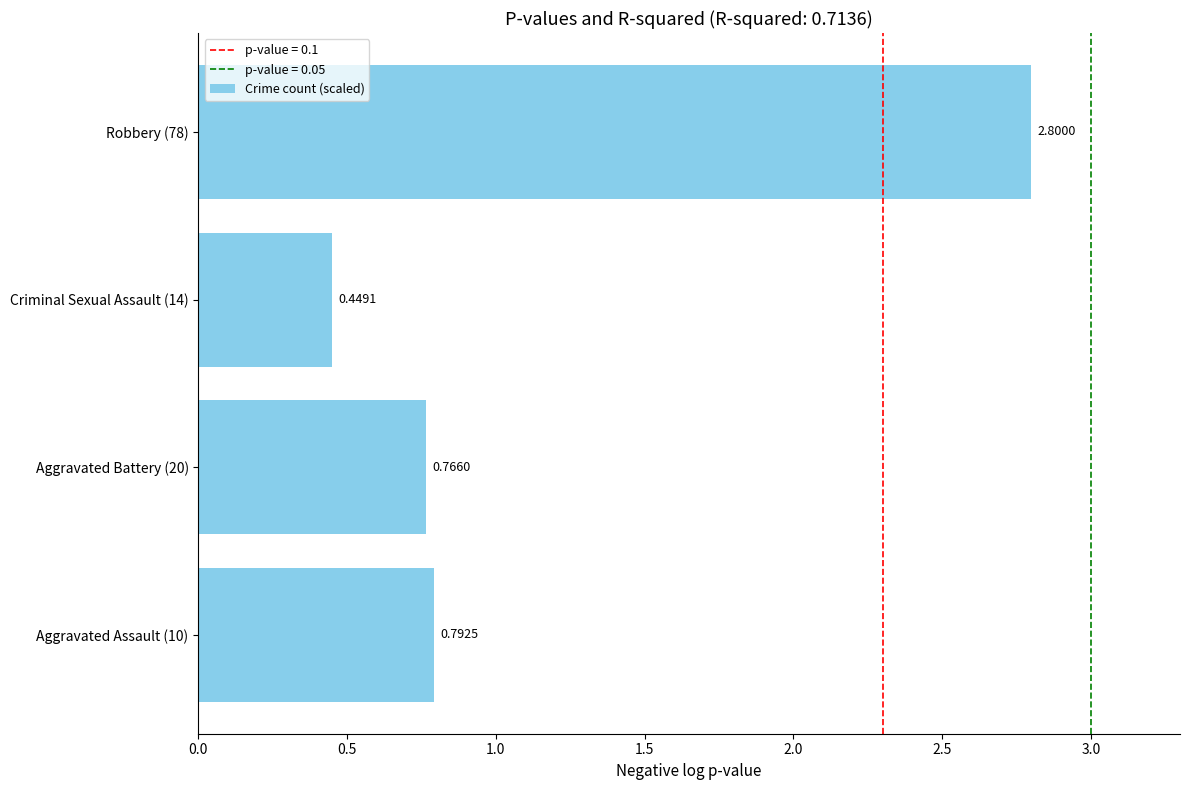

What is the average value?

1.2